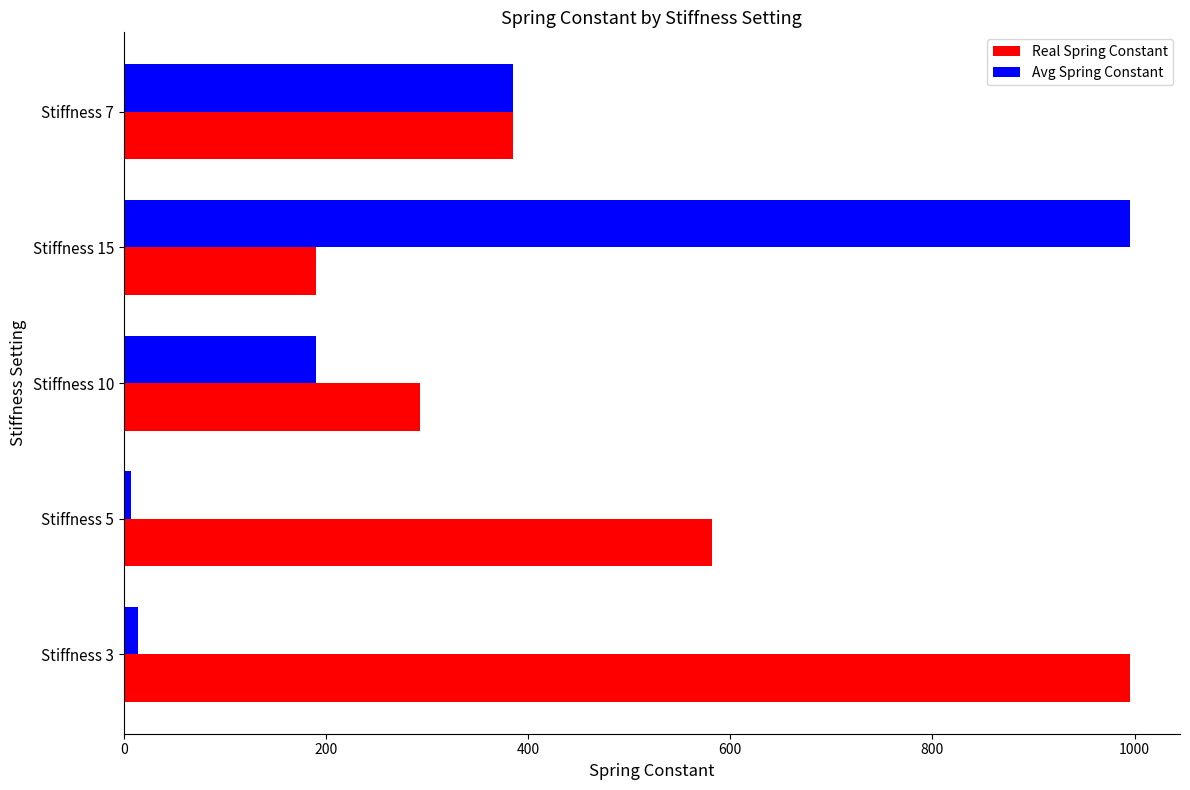

What is the maximum value for Real Spring Constant?

995.2